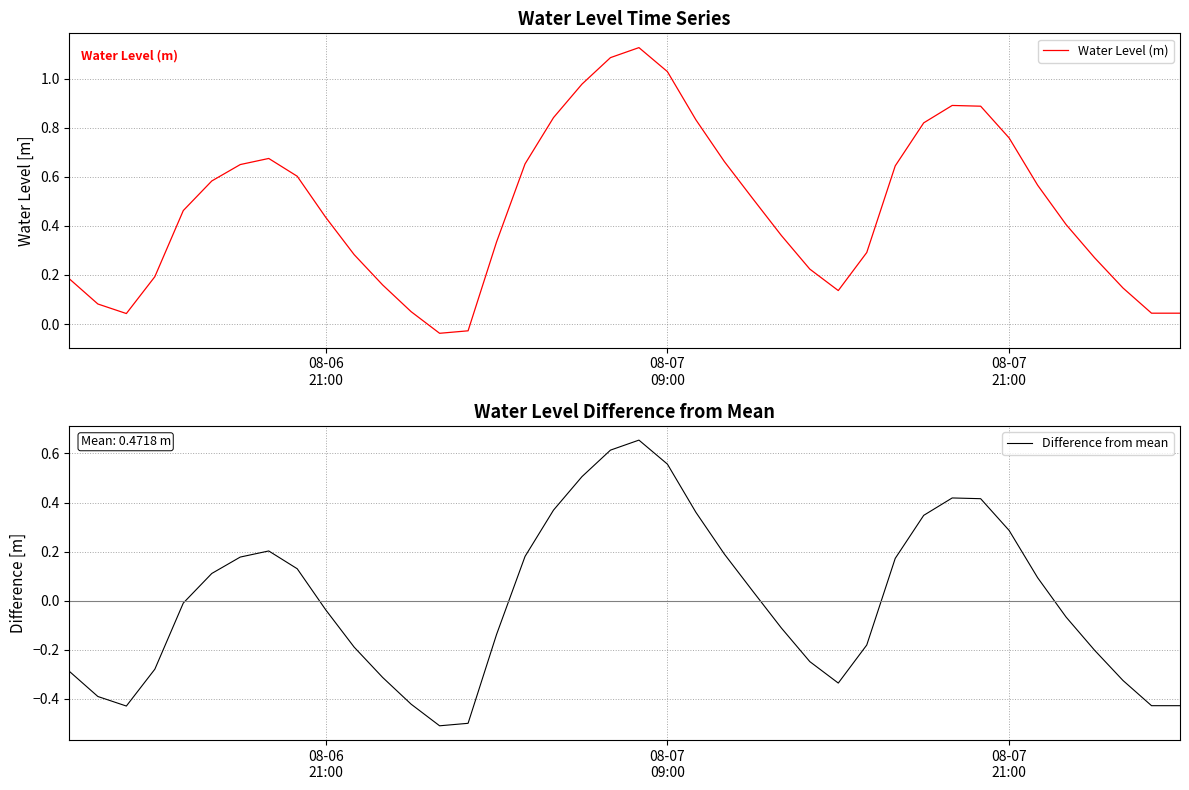

What is the lowest value of the Difference from mean series?

-0.5